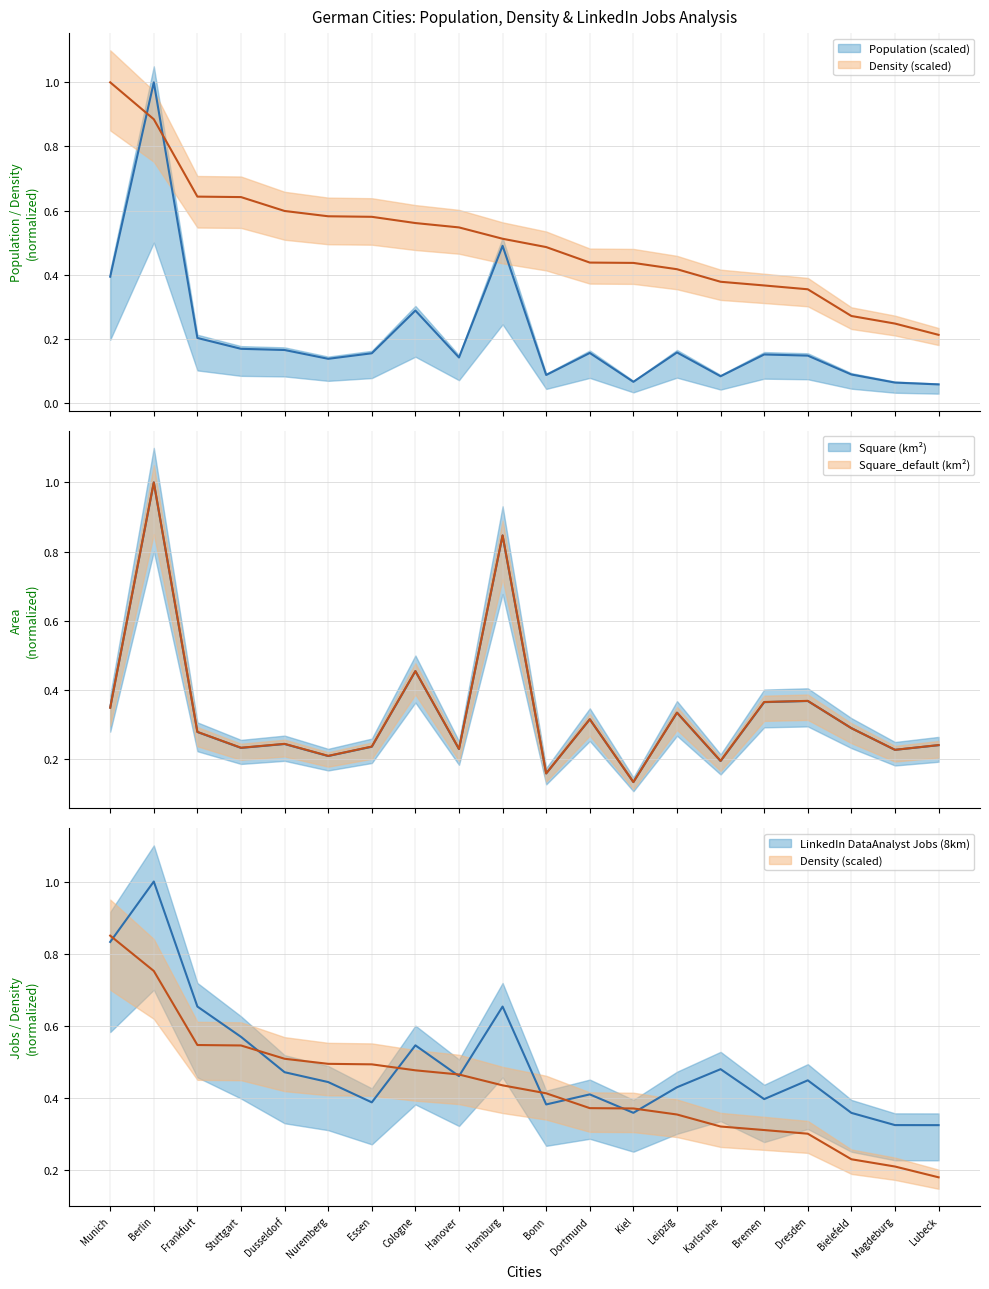

In Population, how many points are higher than both neighbors (excluding endpoints)?

6